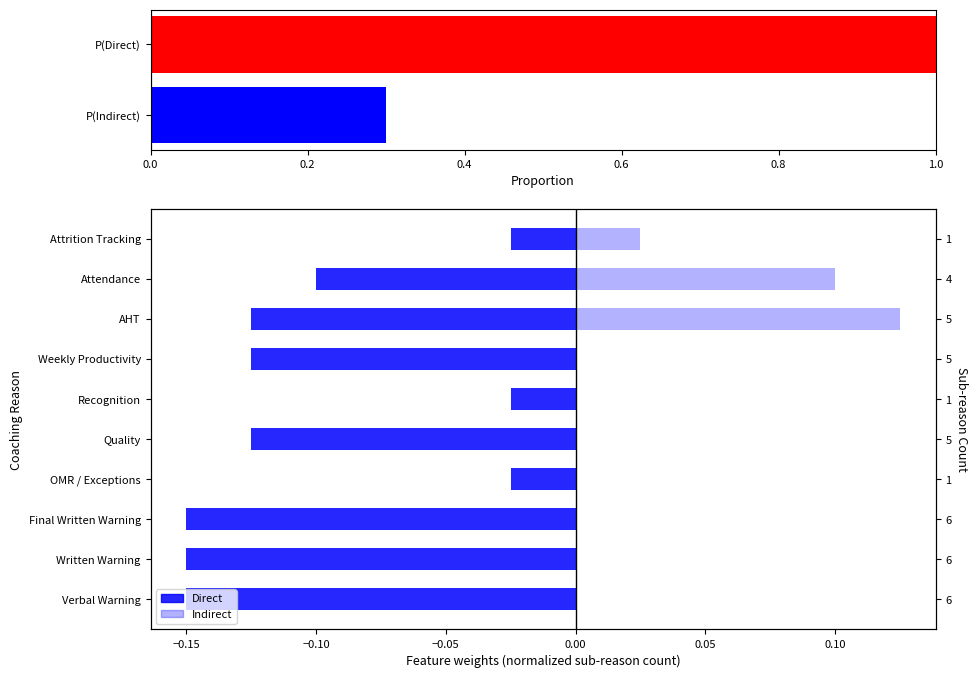

List the series in order of their overall mean, lowest first.

Direct, Indirect (light)